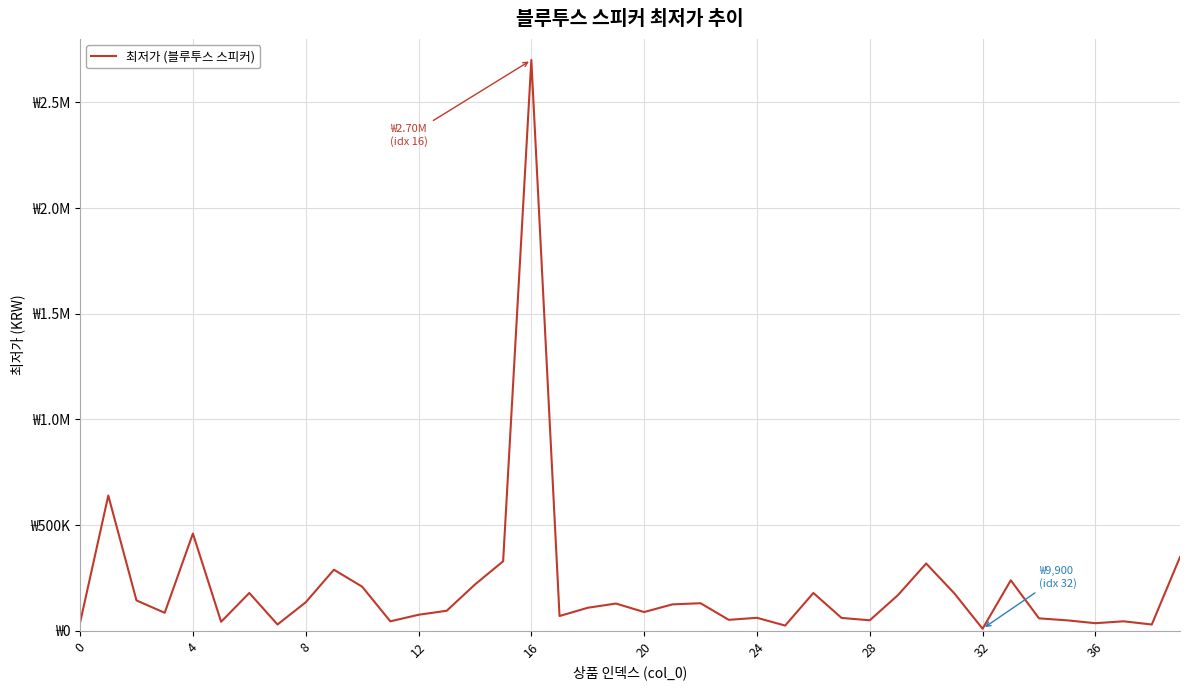

Does the chart display data point markers on the line(s)?

No